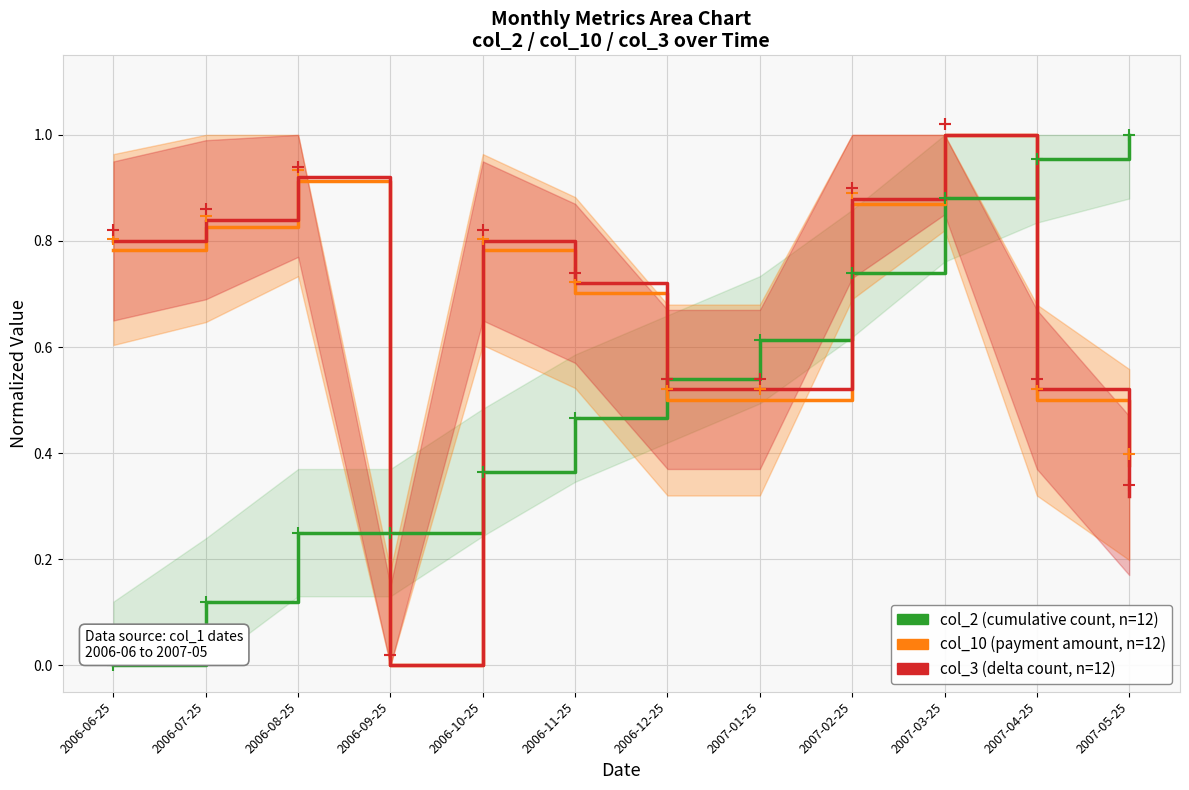

Where is col_10 (payment amount) nearest to the value 0?

2006-09-25